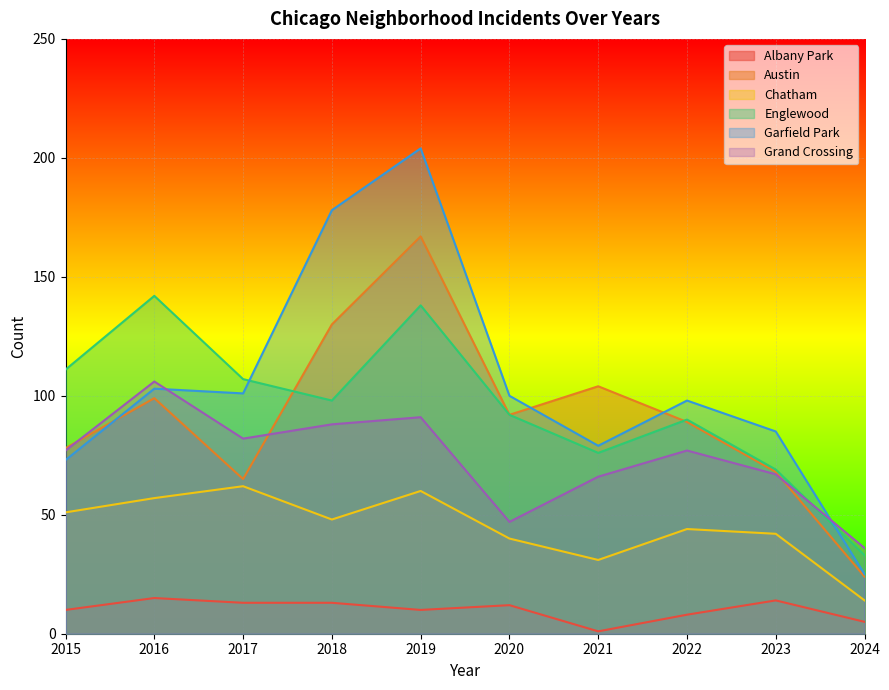

True or false: Albany Park and Englewood cross at least once.

False